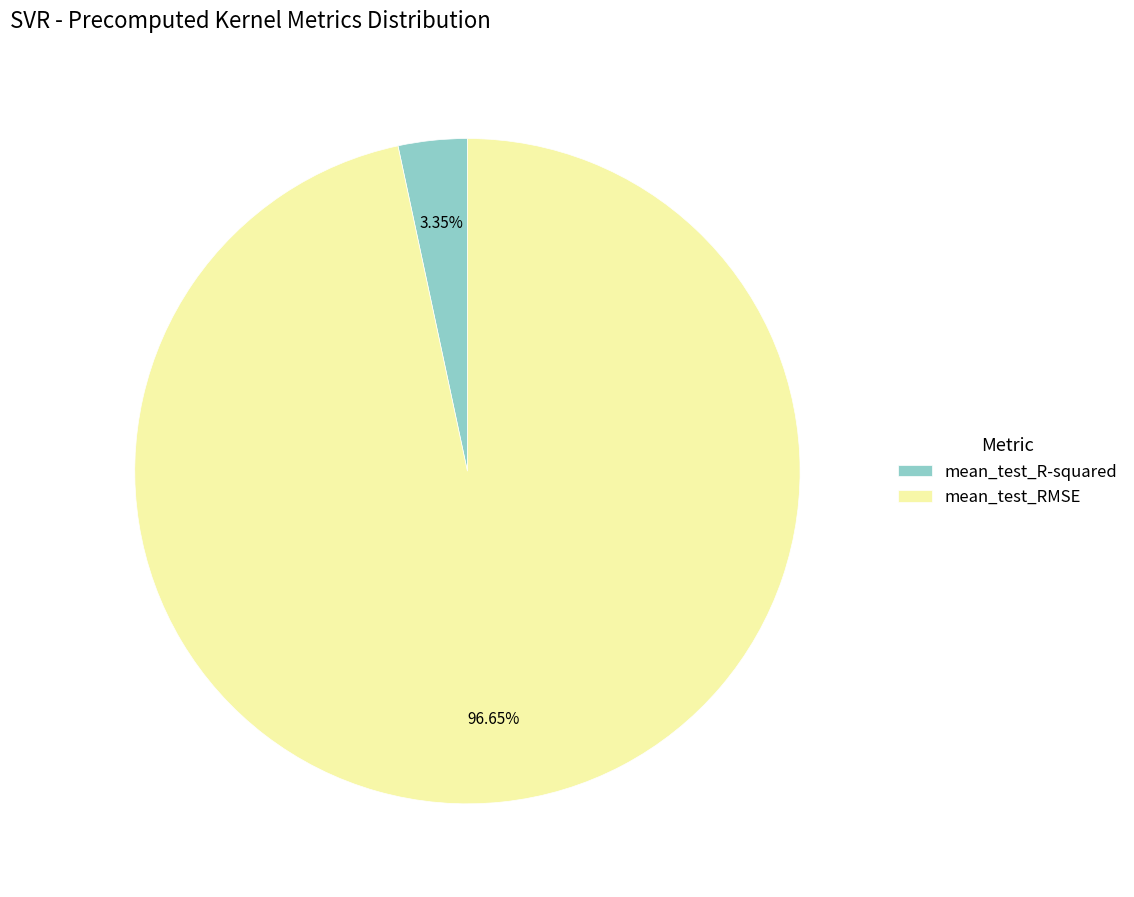

To the nearest percent, what is the combined percentage of mean_test_R-squared and mean_test_RMSE?

100%